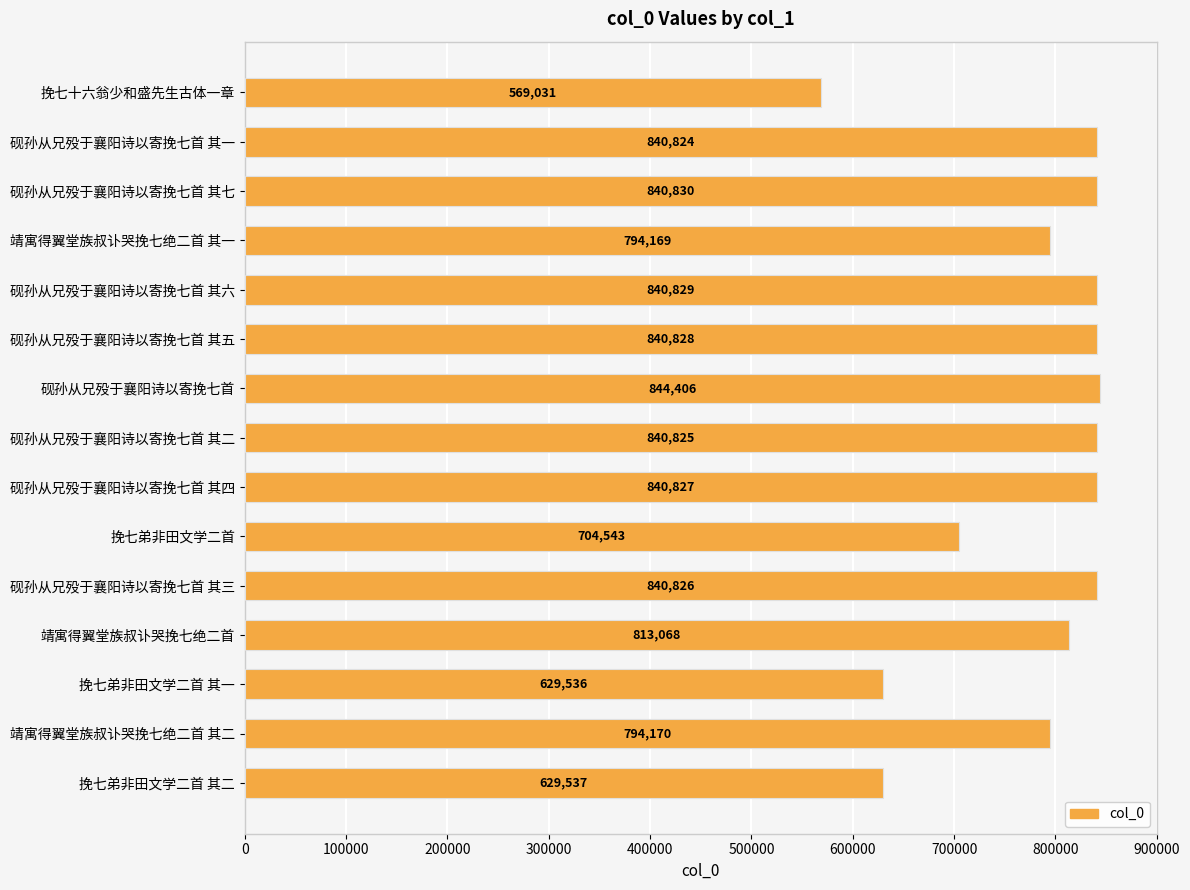

Reading bottom to top, transcribe all the data shown in this chart.

629537	794170	629536	813068	840826	704543	840827	840825	844406	840828	840829	794169	840830	840824	569031